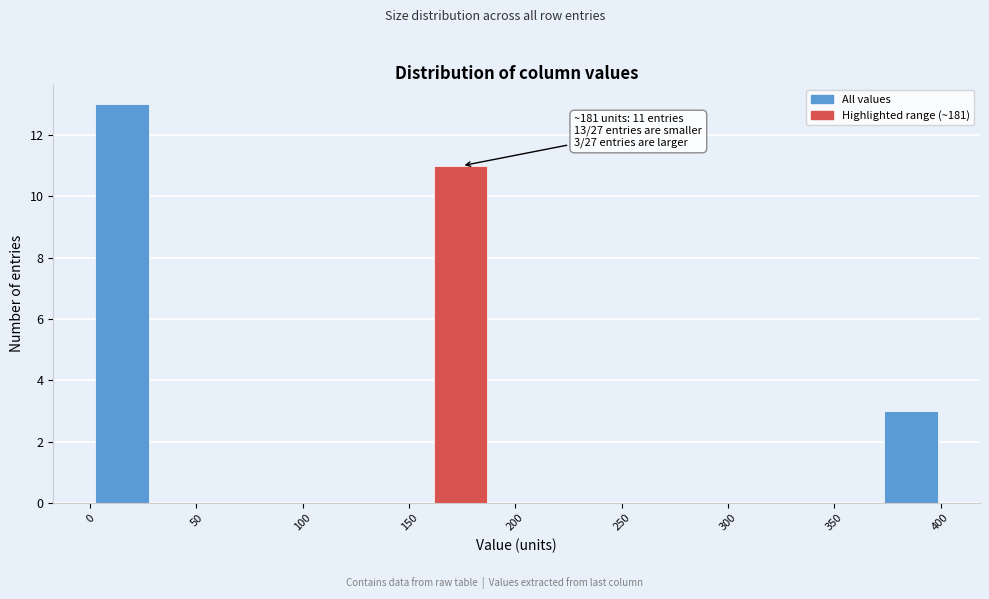

Over which range of the x-axis is the bar tallest?

0 to 30